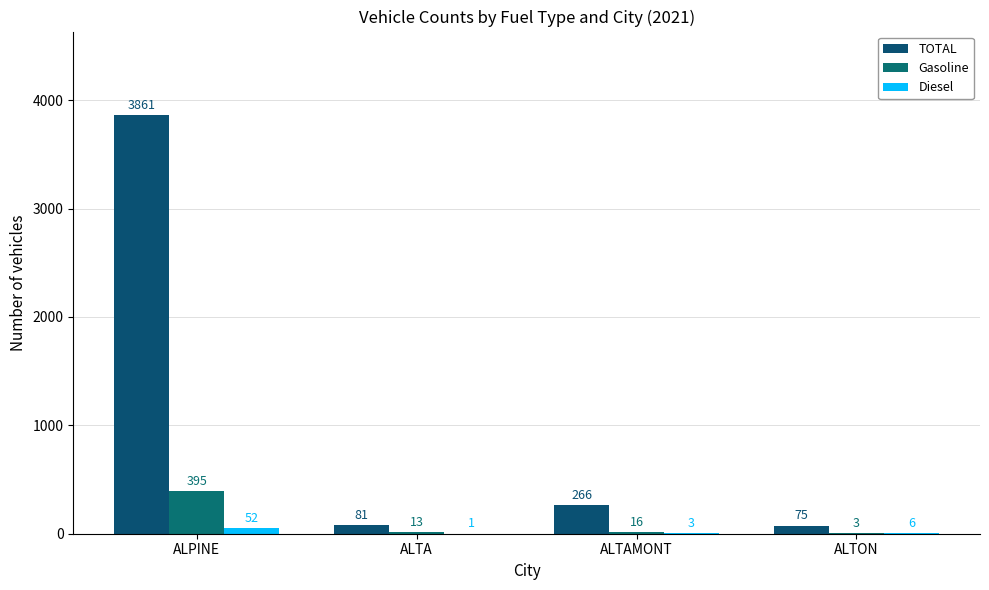

What is the label of the 1st bar from the right?

ALTON